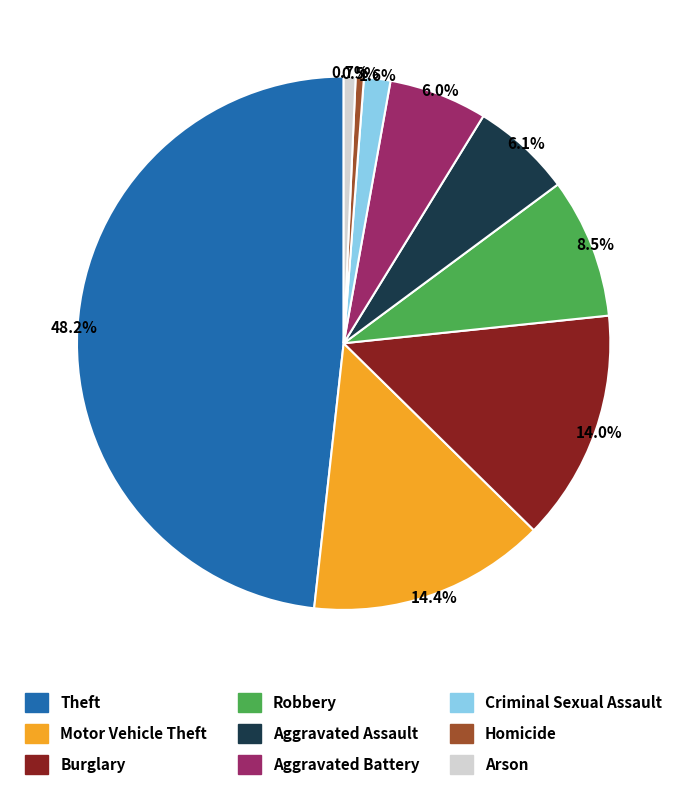

True or false: Motor Vehicle Theft accounts for 27% of the total.

False